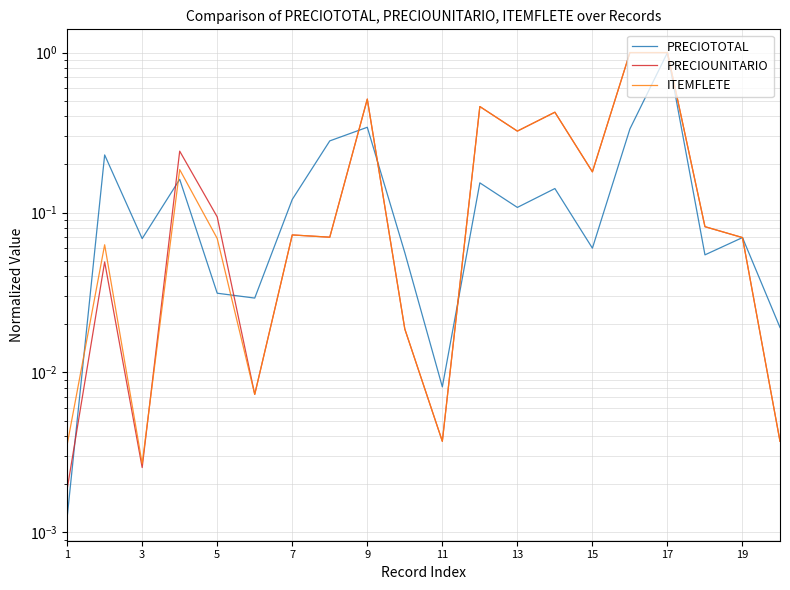

At 19, list the series in order from largest to smallest.

PRECIOTOTAL, ITEMFLETE, PRECIOUNITARIO